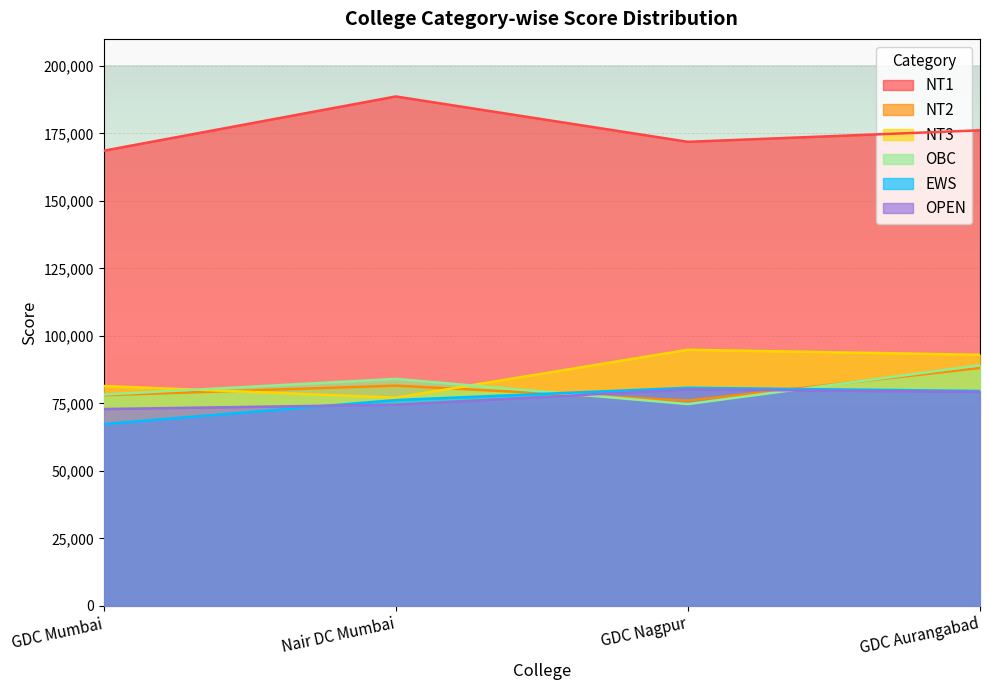

What is the highest value of the NT2 series?

88131